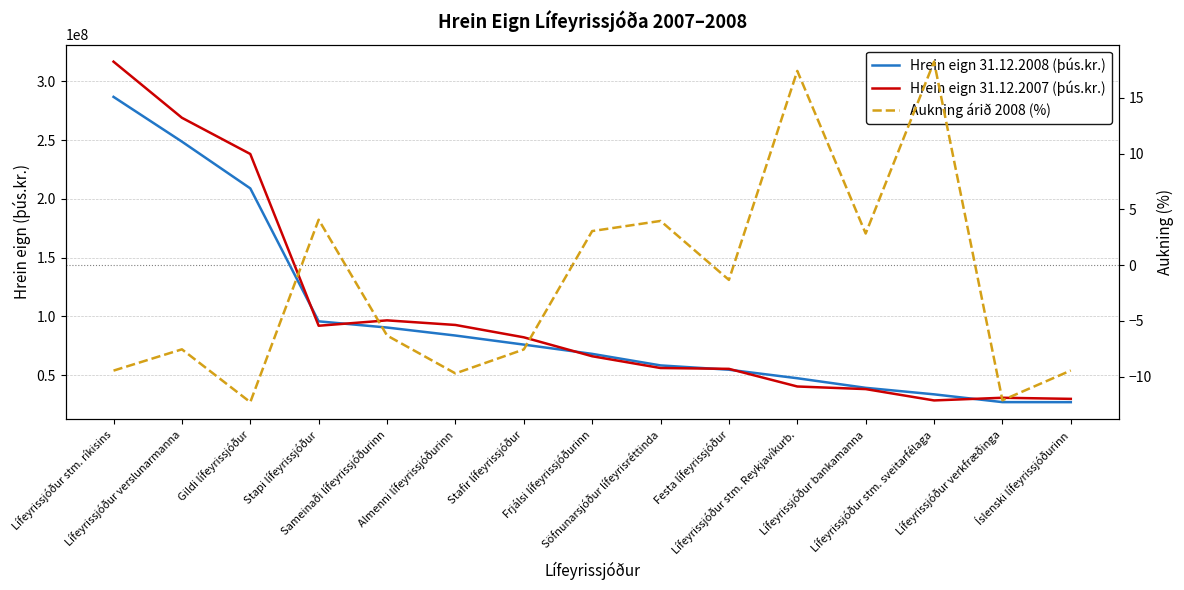

The Hrein eign 31.12.2007 (þús.kr.) series shows 40278978.0 at Lífeyrissjóður stm. Reykjavíkurb.. True or false?

True